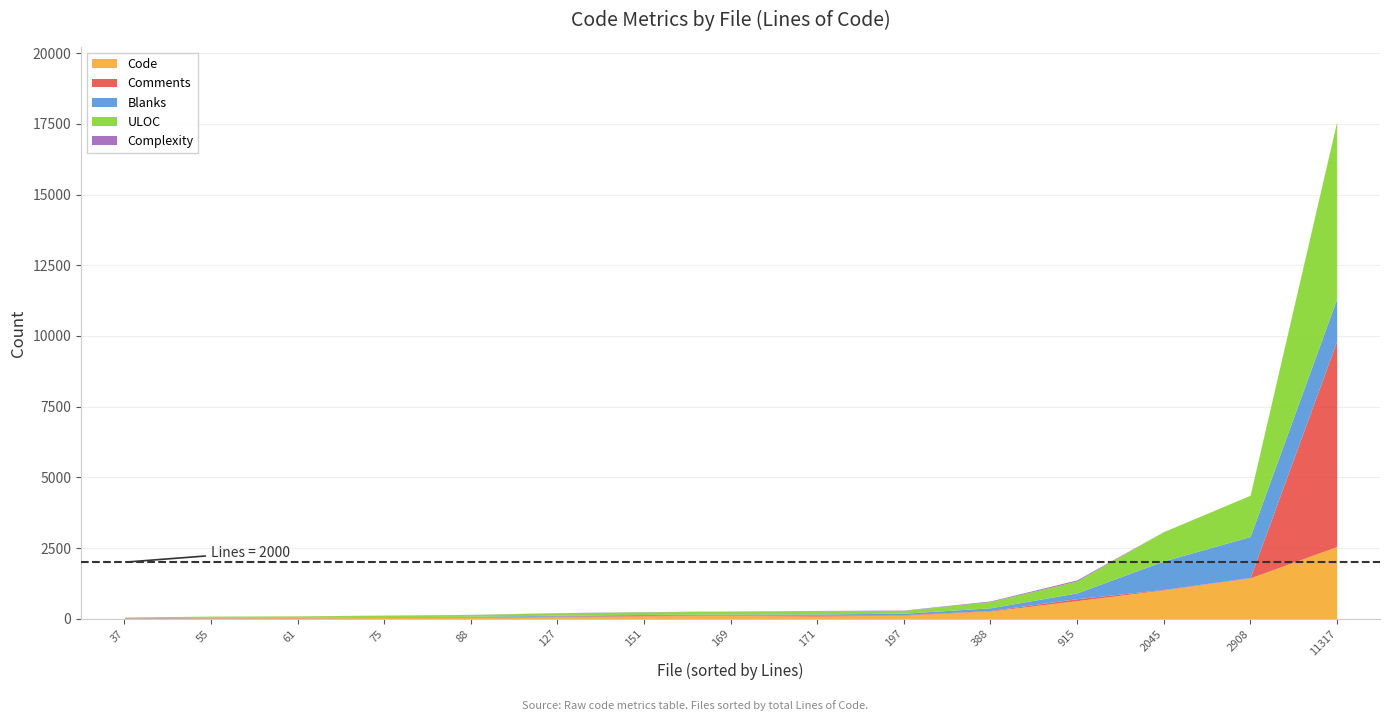

What is the total value across all series at 11317?

17580